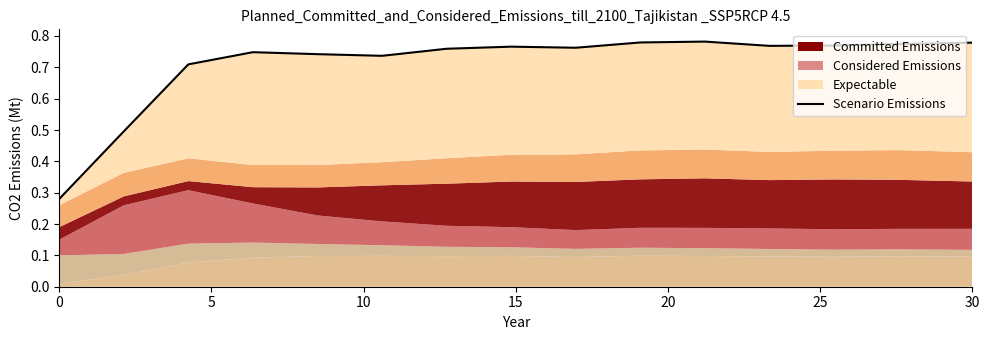

What is the difference between the maximum and second lowest values?

0.3